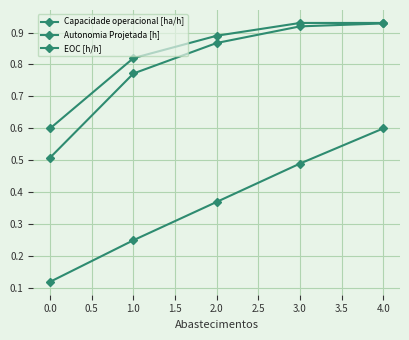

How many series are shown in this chart?

3